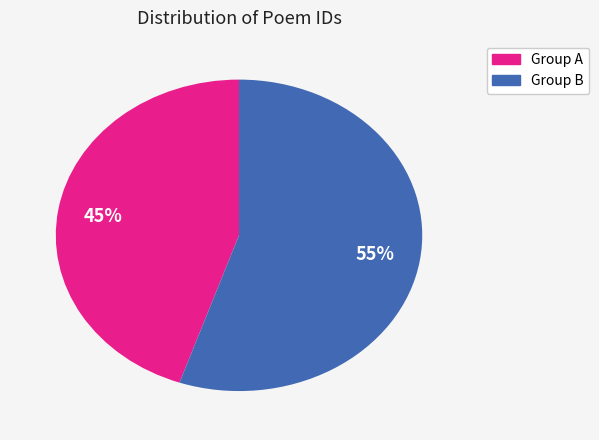

To the nearest percent, what is the average slice percentage?

50%